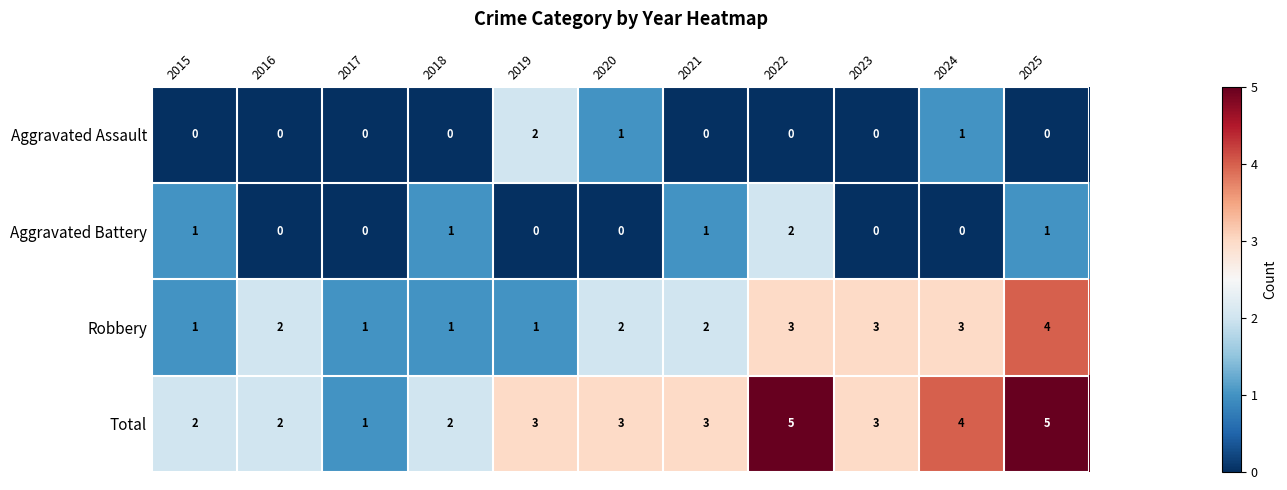

Is the value of Total at 2019 greater than the value of Aggravated Battery at 2020?

Yes